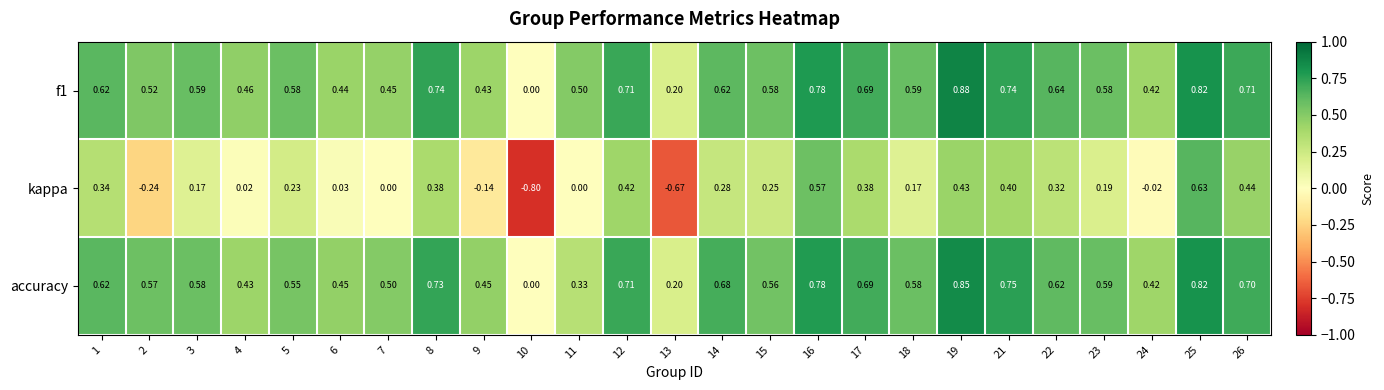

Rank the series at 6 from highest to lowest value.

accuracy, f1, kappa